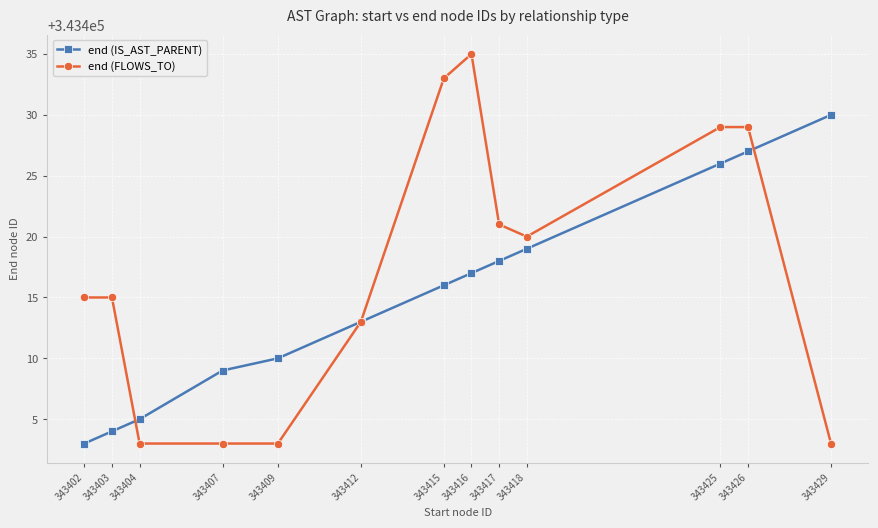

True or false: end (IS_AST_PARENT) has more than 2 interior local peaks.

False